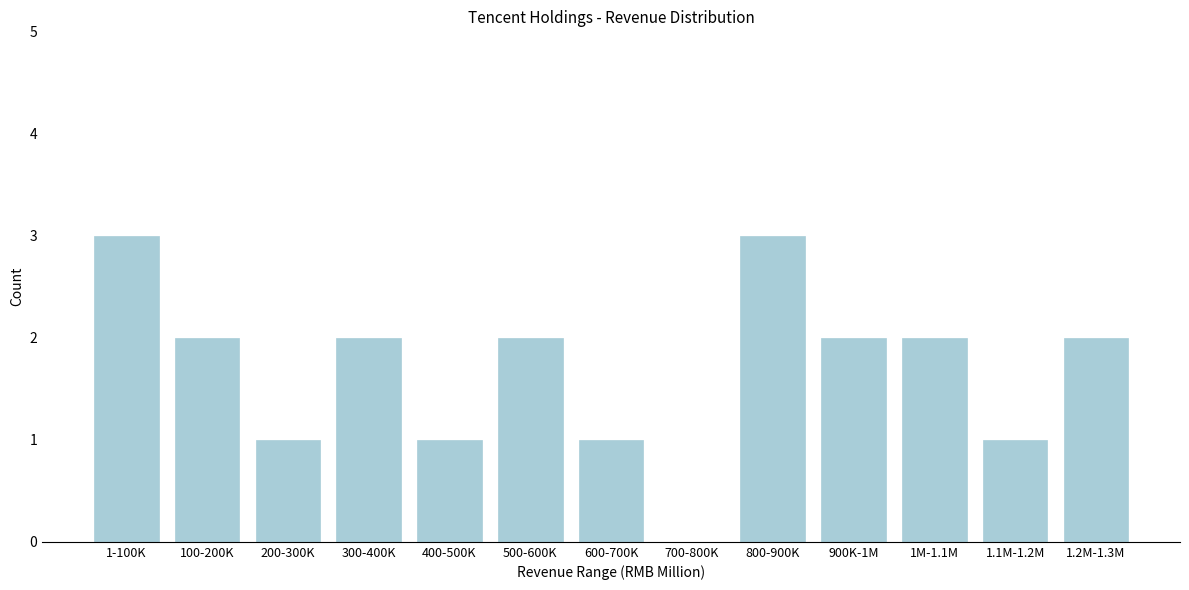

Reading left to right, list all the values displayed in this chart.

1-100K=3	100-200K=2	200-300K=1	300-400K=2	400-500K=1	500-600K=2	600-700K=1	700-800K=0	800-900K=3	900K-1M=2	1M-1.1M=2	1.1M-1.2M=1	1.2M-1.3M=2